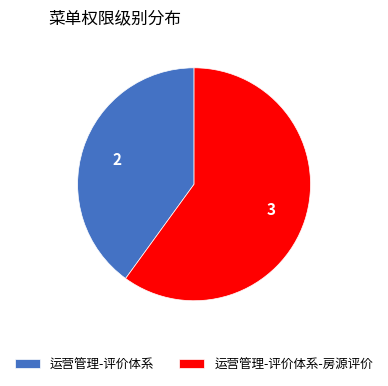

Combined, do 运营管理-评价体系-房源评价 and 运营管理-评价体系 account for over 50%?

Yes